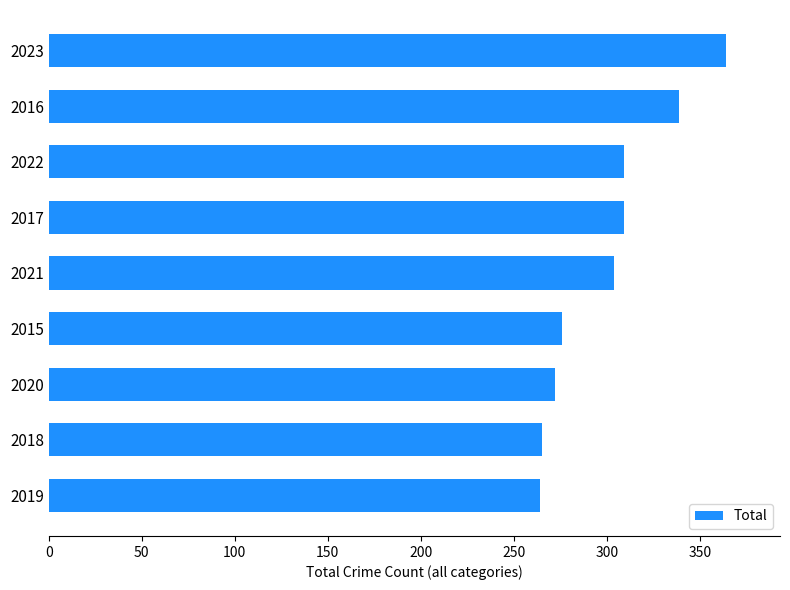

Approximately how many times larger is the value at 2021 compared to 2023?

0.8